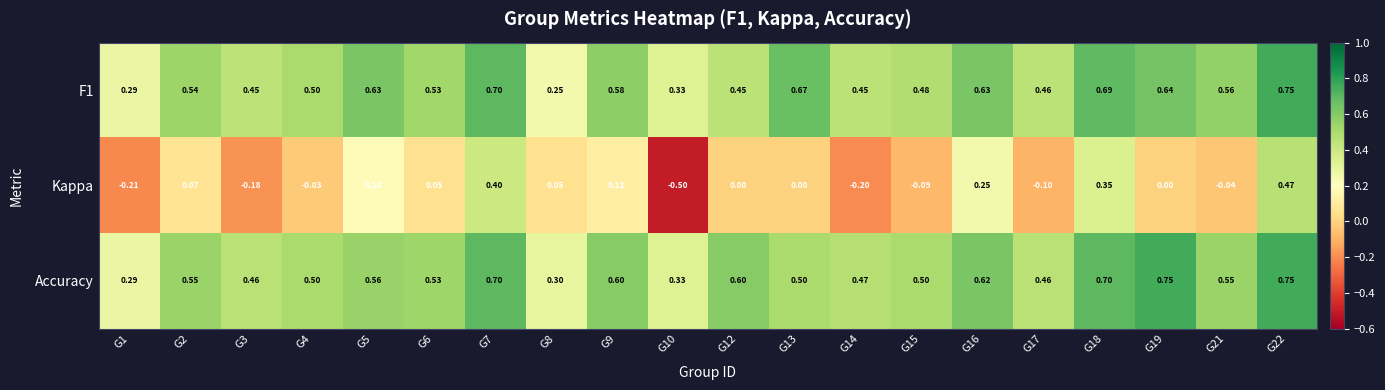

What is the total value across all series at G7?

1.8